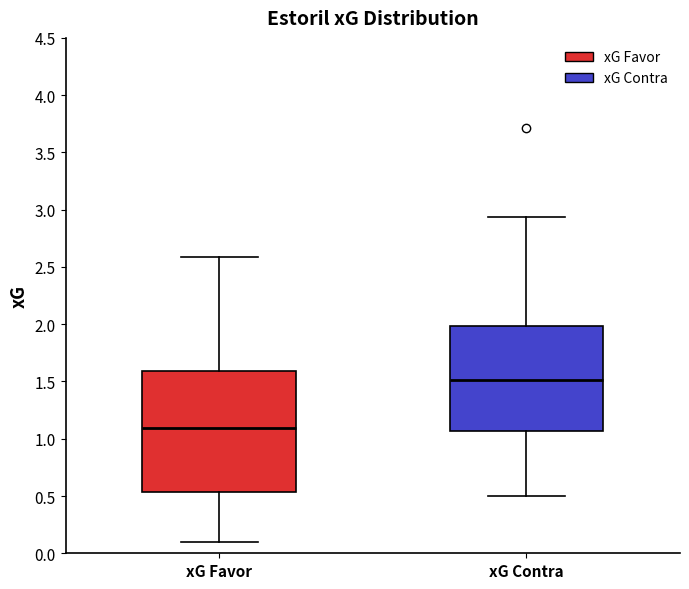

Which box's median line is the highest?

xG Contra